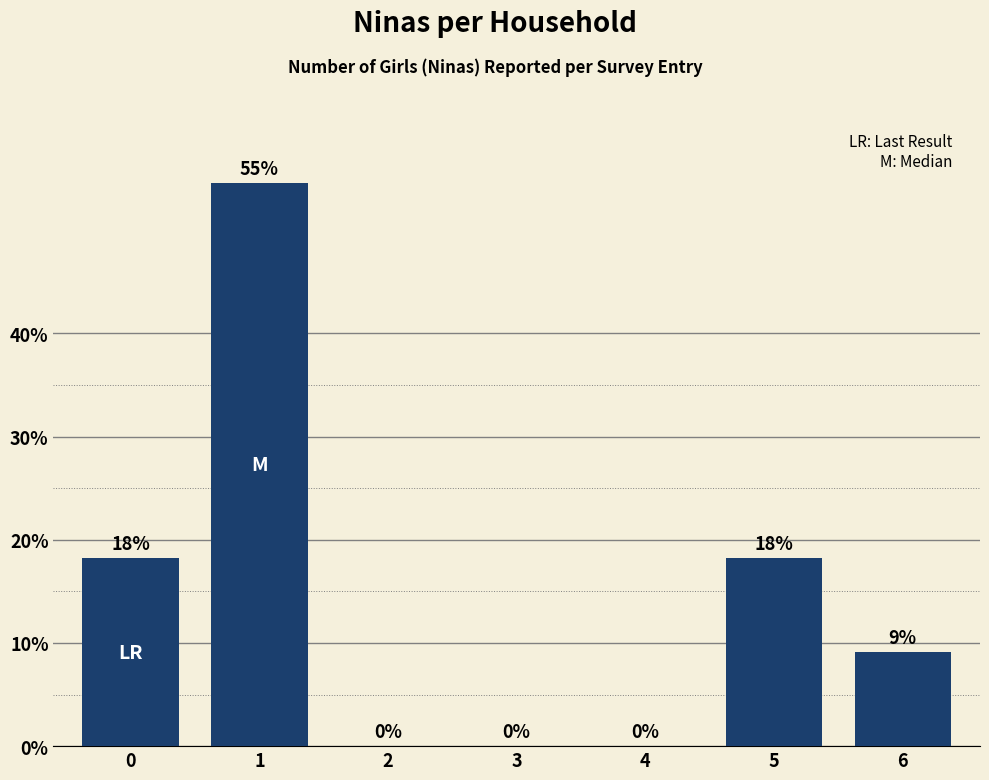

Reading left to right, list all the values displayed in this chart.

18.2	54.5	0.0	0.0	0.0	18.2	9.1